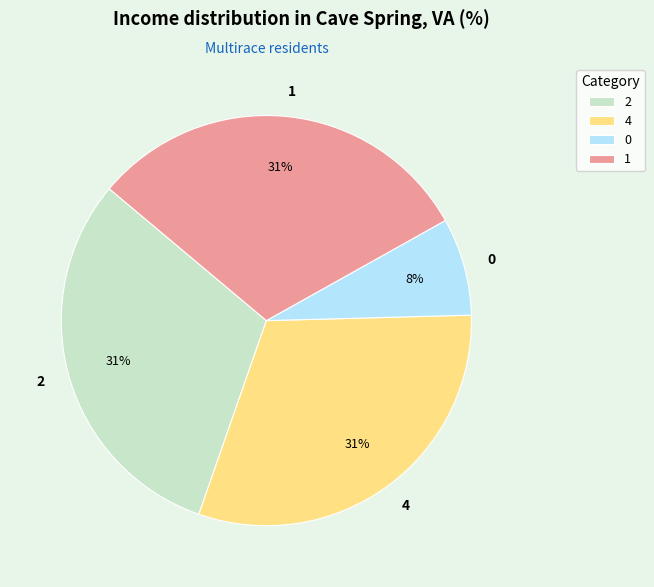

Is there a majority slice in this chart?

No